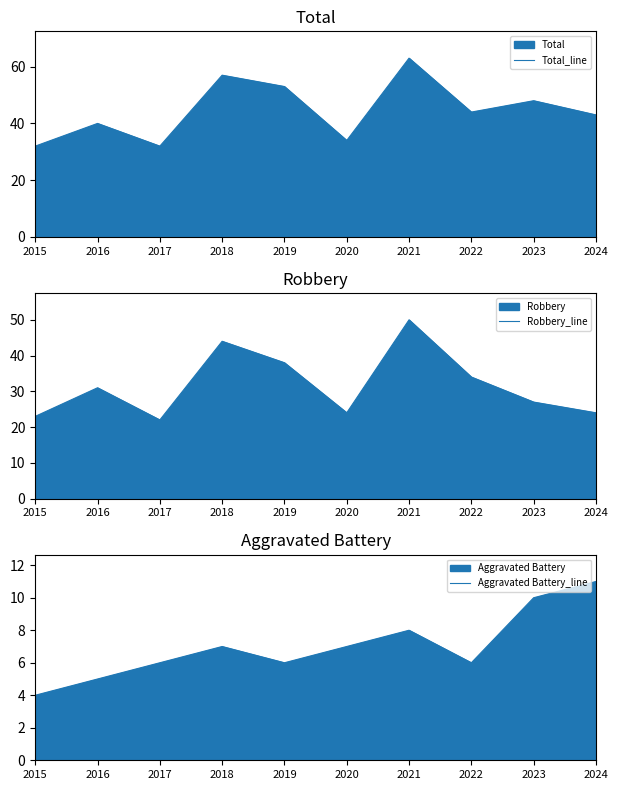

Which has a higher value, 2016 or 2017?

2016